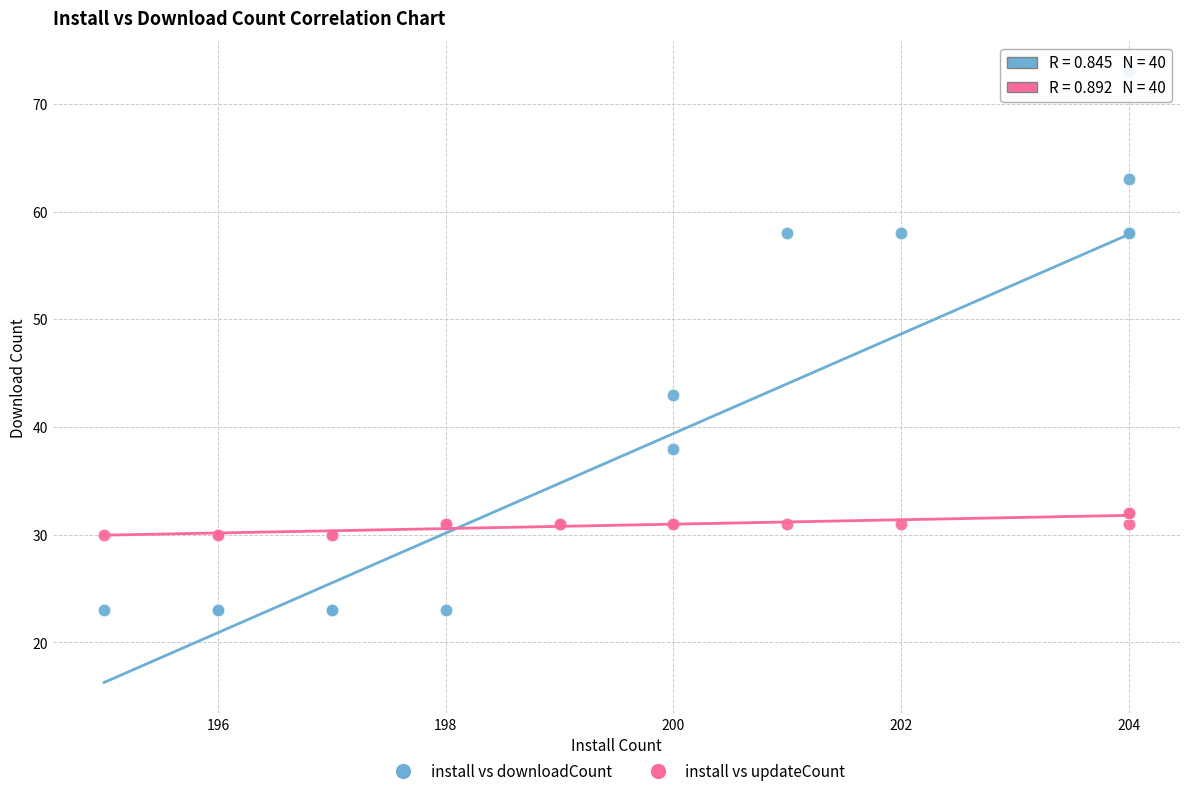

Which series contains the lowest Y value?

install vs downloadCount